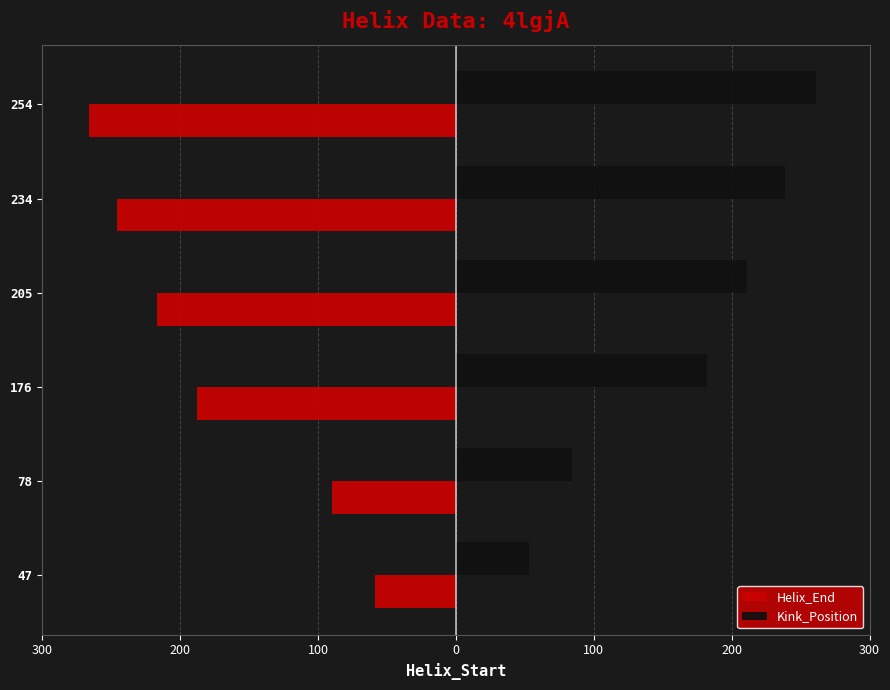

What is the average value of the Kink_Position series?

172